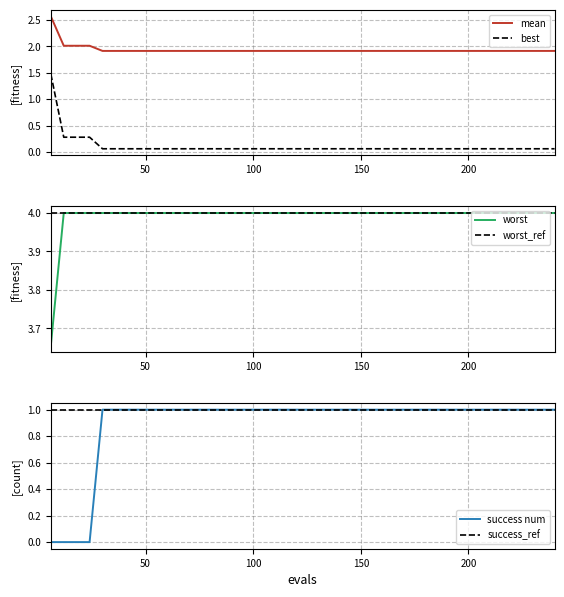

At how many categories does at least one series exceed 1?

40